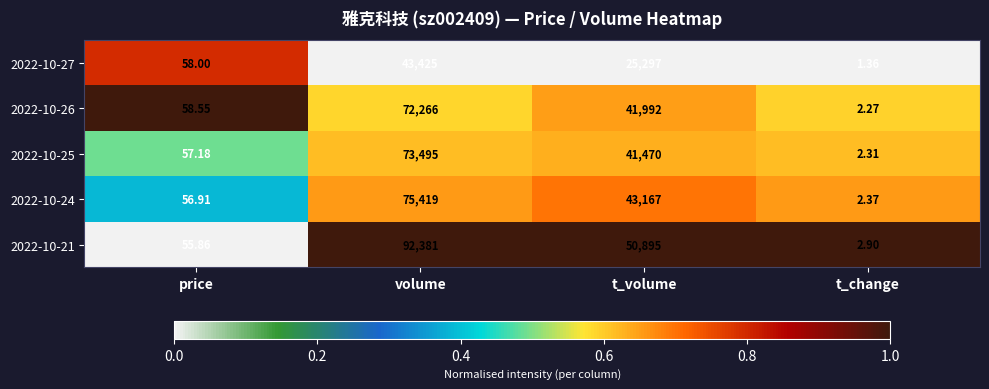

What is the total value across all series at t_volume?

202821.0